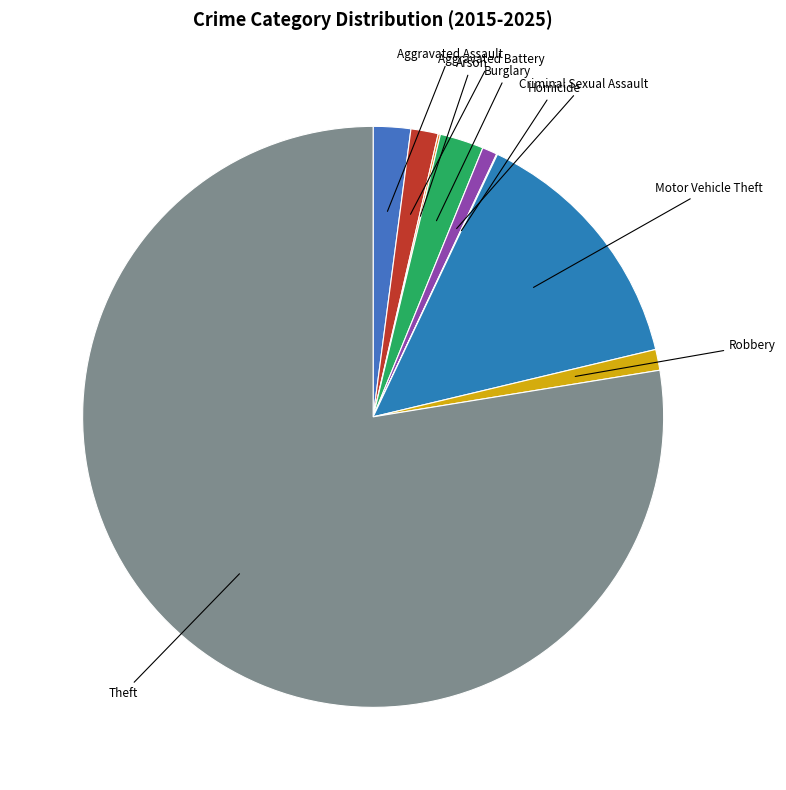

Is there a majority slice in this chart?

Yes